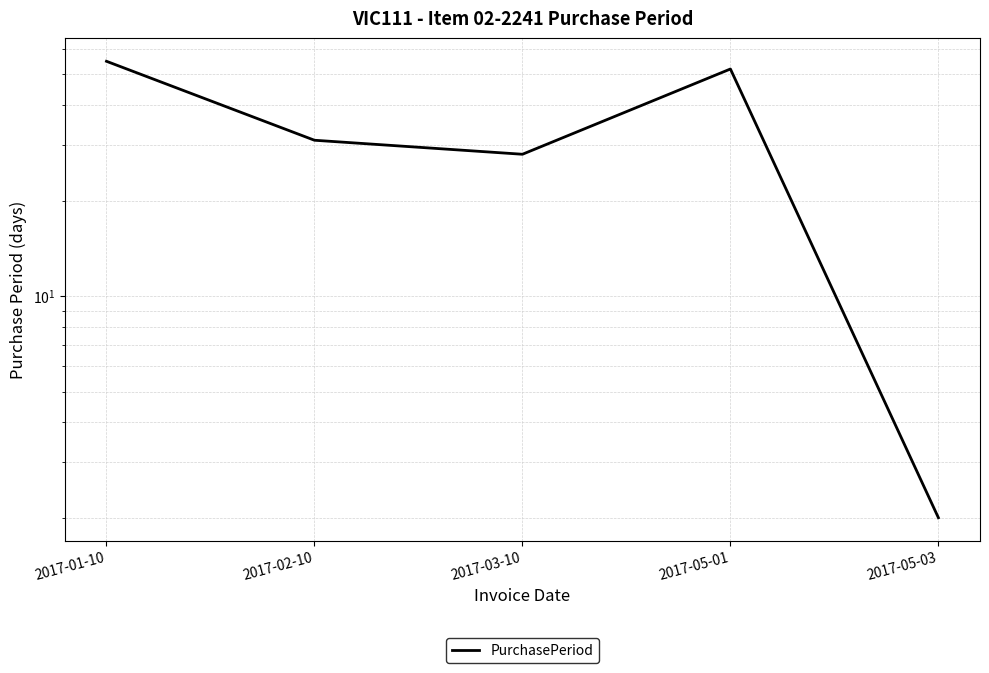

List the labels in order of value, largest first.

2017-01-10, 2017-05-01, 2017-02-10, 2017-03-10, 2017-05-03